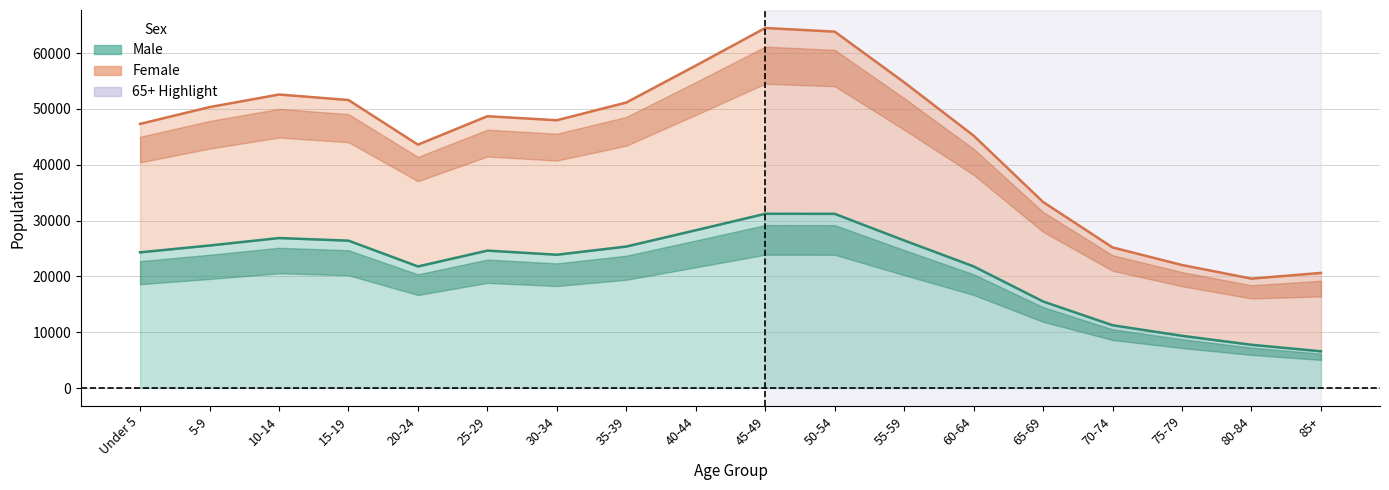

Reading left to right, extract all data points from this chart.

male: 24303	25524	26862	26392	21774	24609	23872	25342	28258	31205	31198	26429	21784	15499	11244	9349	7743	6577
female: 47305	50313	52570	51581	43590	48681	47960	51136	57748	64482	63829	54755	45197	33312	25180	22029	19591	20615